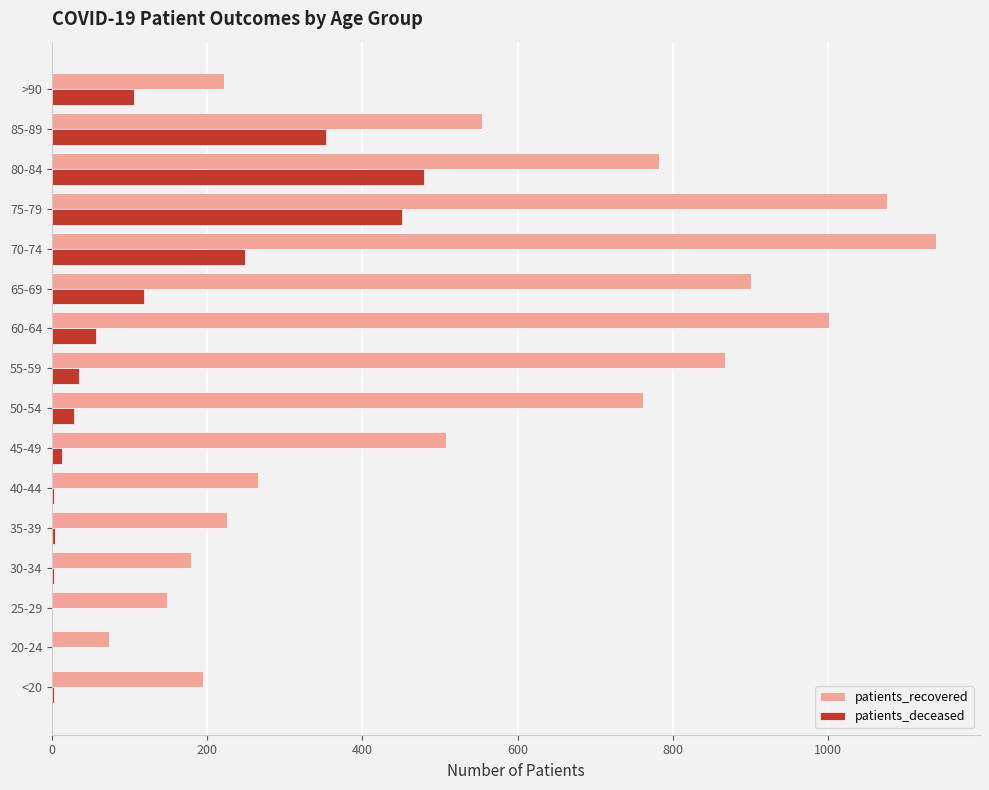

At which category is the sum across all series the highest?

75-79